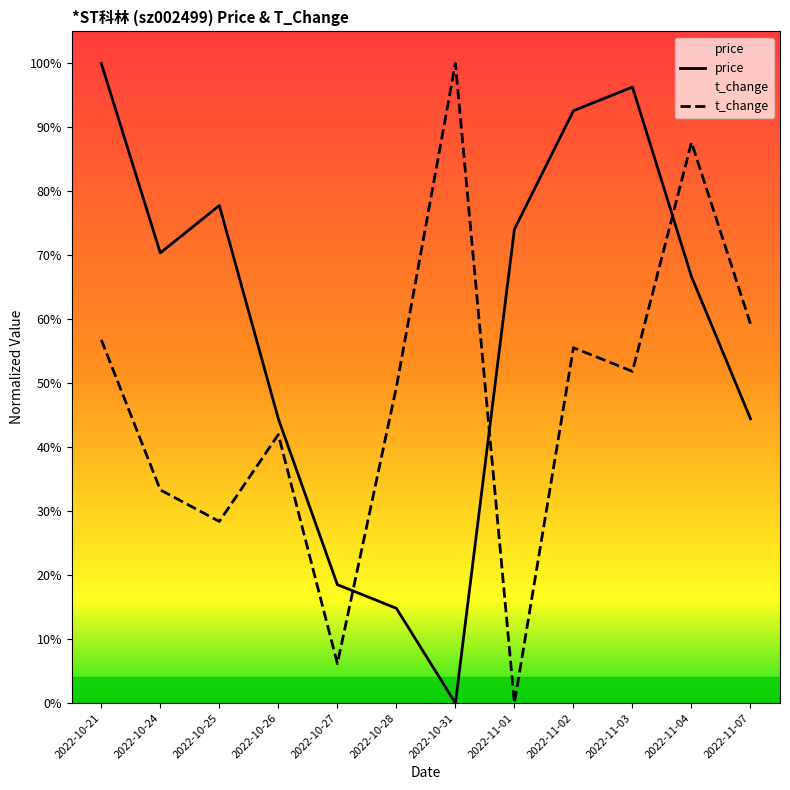

Which series has the widest spread of values?

t_change